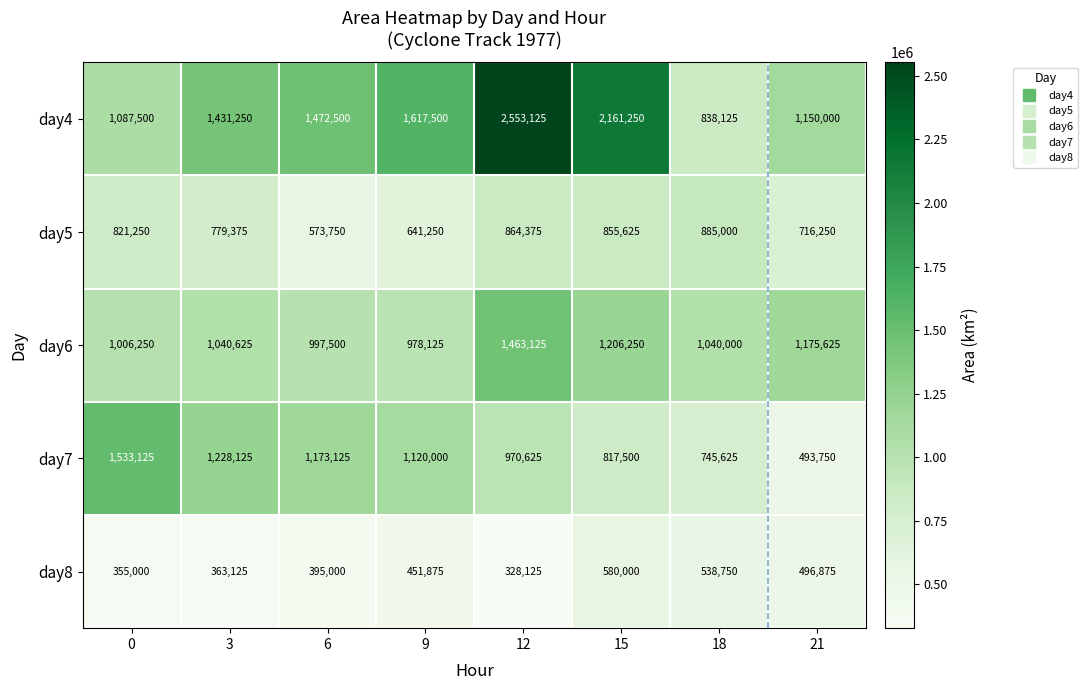

What is the spread (max minus min) of values at 6?

1077500